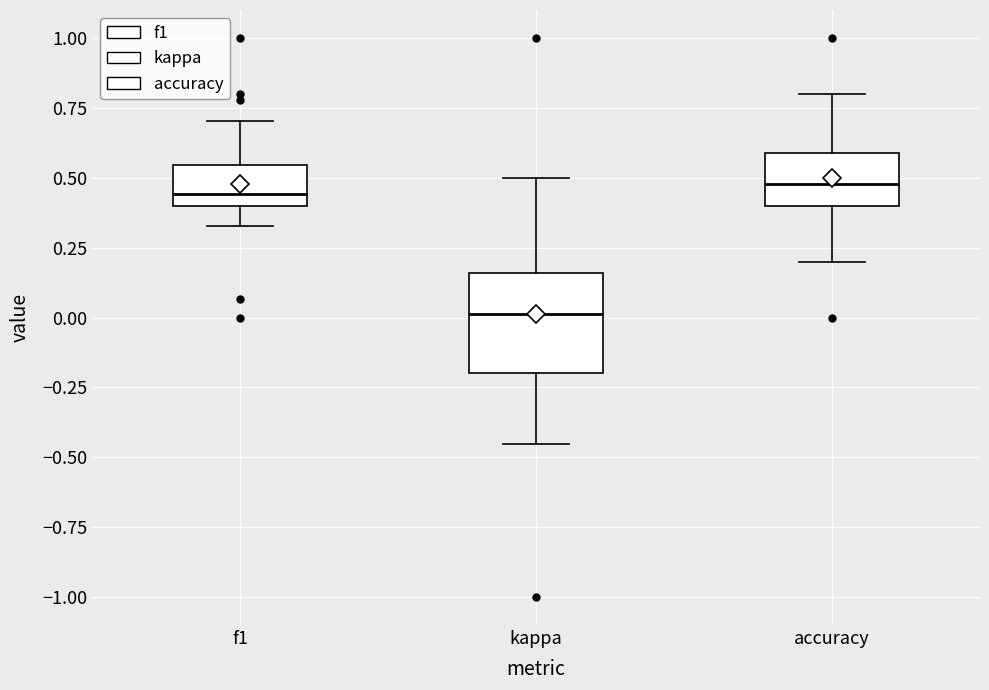

Where is the upper edge of the box for accuracy on the y-axis? The values are not printed on the chart, so give them approximately, as read against the axis.

0.60